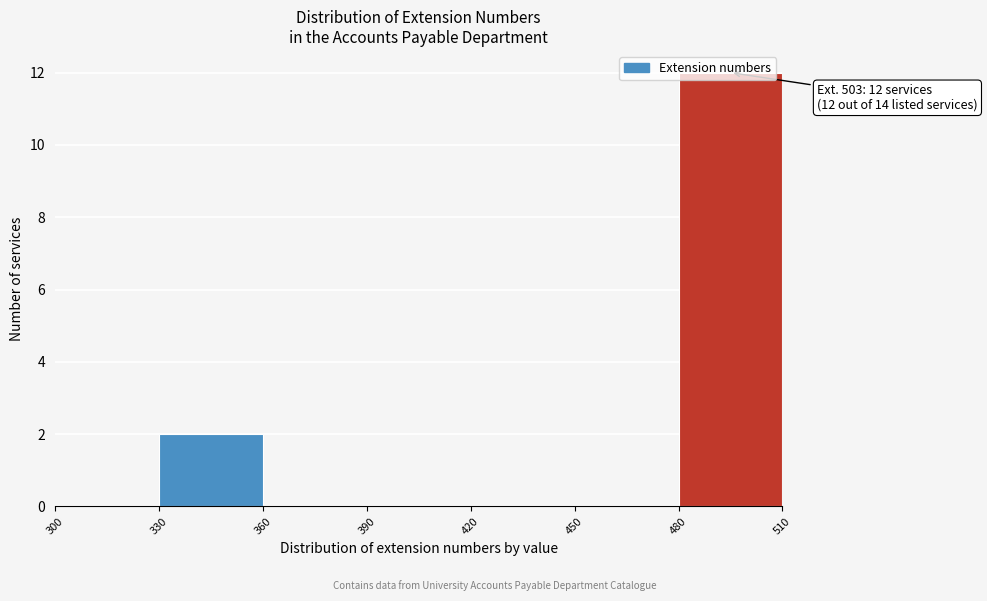

Which range on the x-axis has the tallest bar?

480 to 510